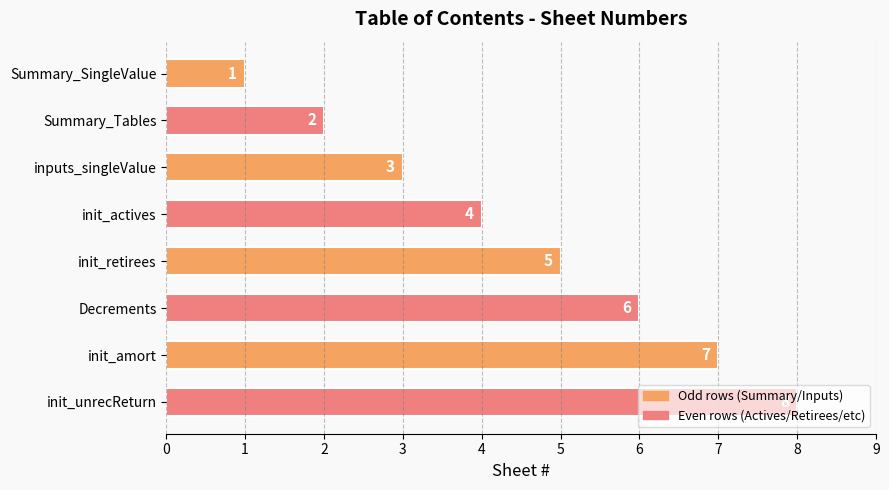

What is the value of the 6th bar from the top?

6